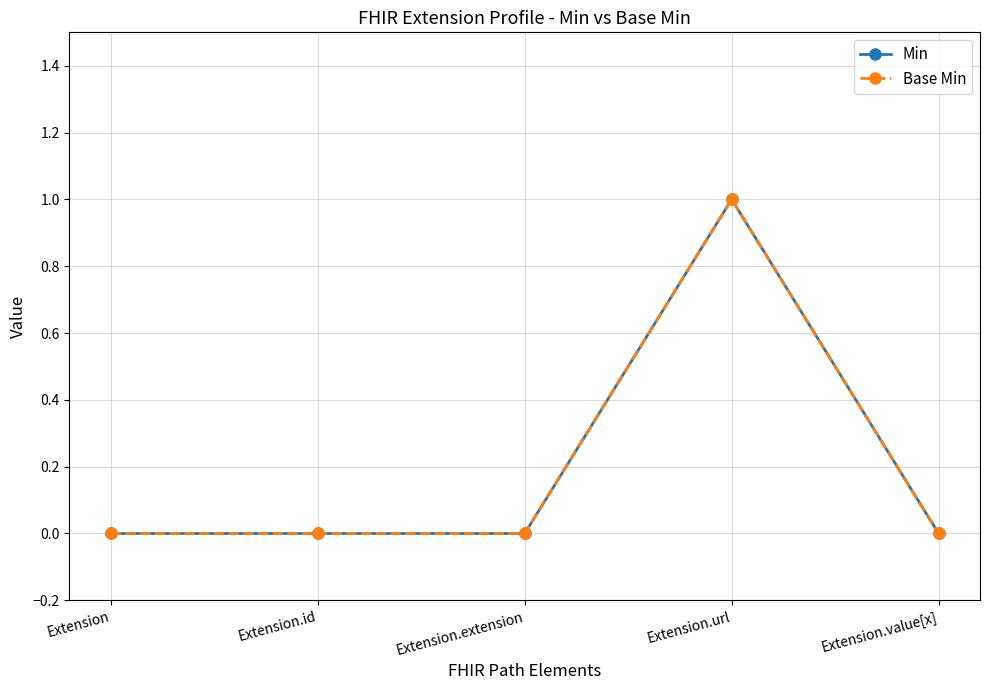

Is this an area chart (filled region under the line)?

No